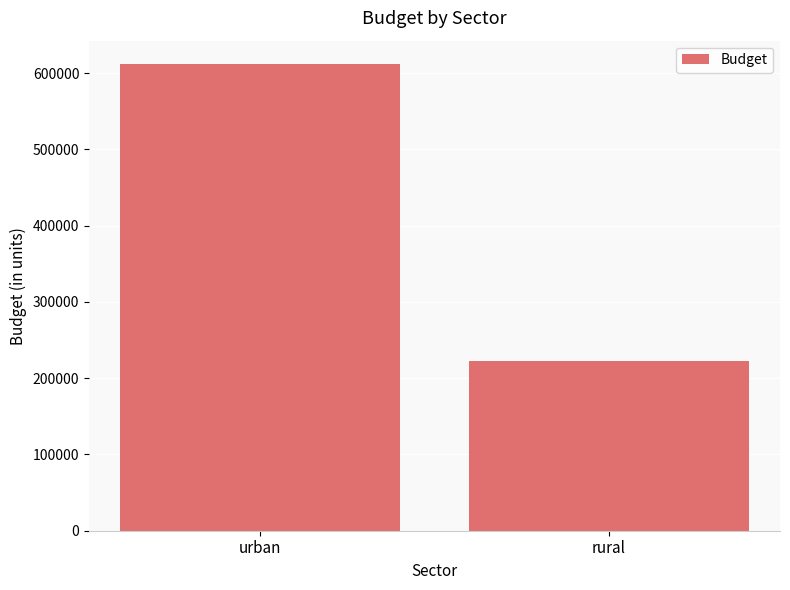

What position from the left is urban?

1